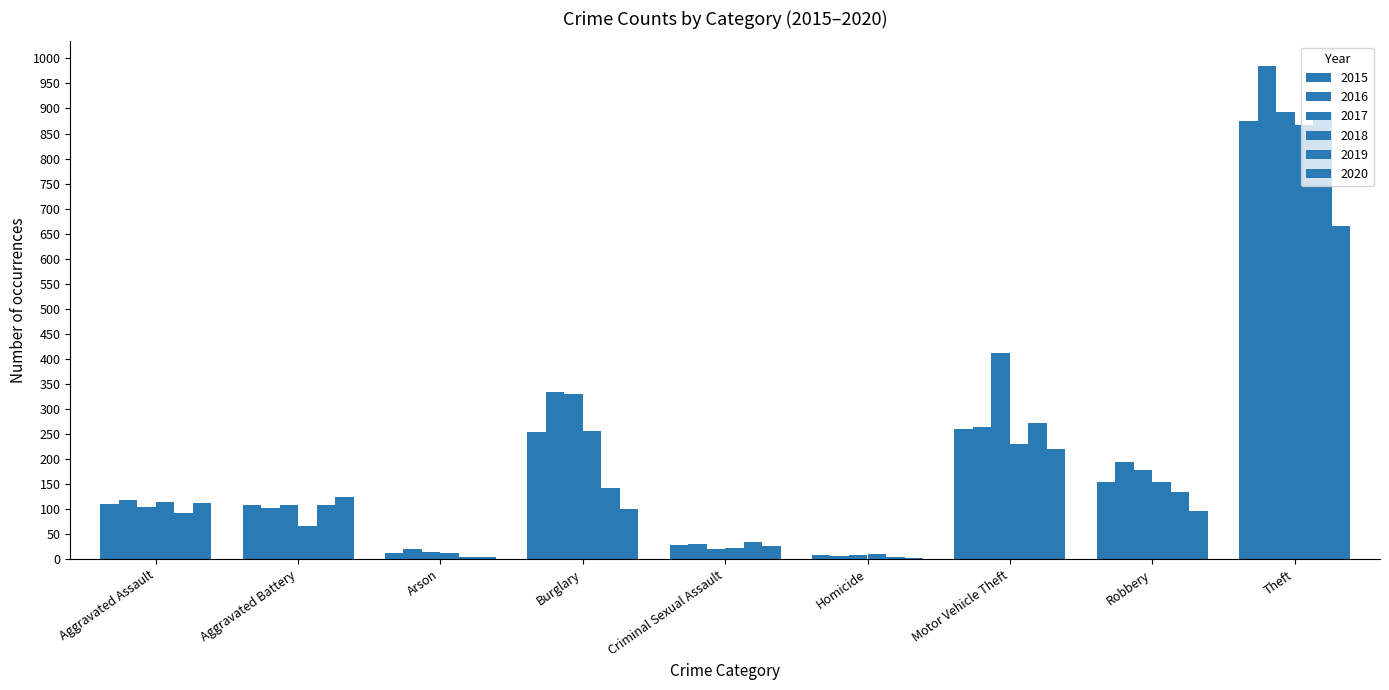

Count the number of categories in the chart.

9